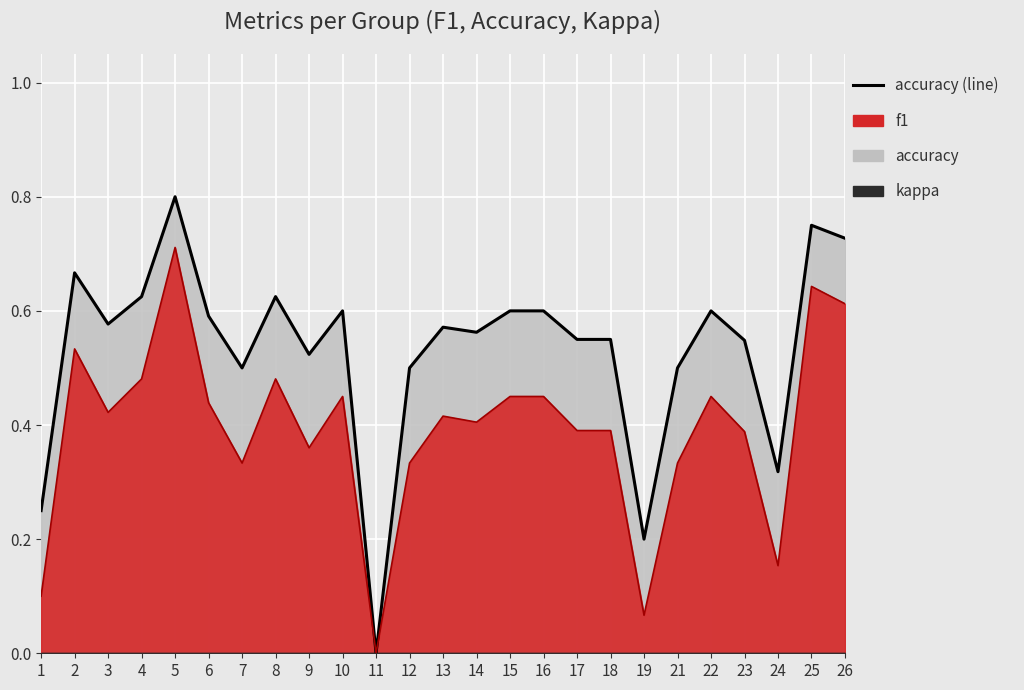

What is the value of the accuracy point at the 6th from the left?

0.6